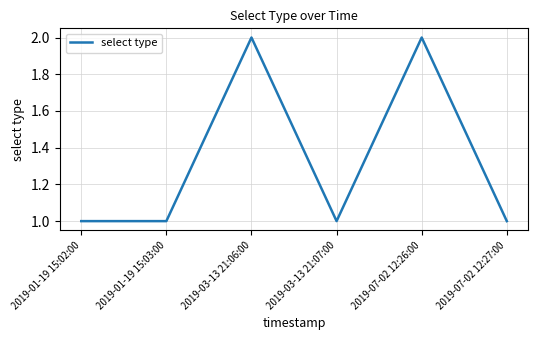

What is the difference between the maximum and minimum values?

1